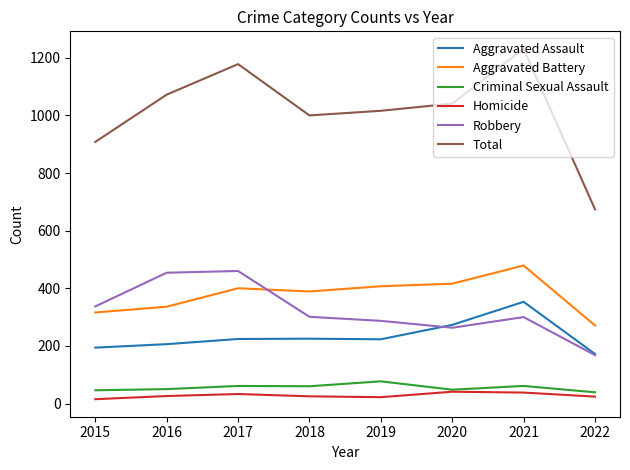

At how many categories does at least one series exceed 1147?

2